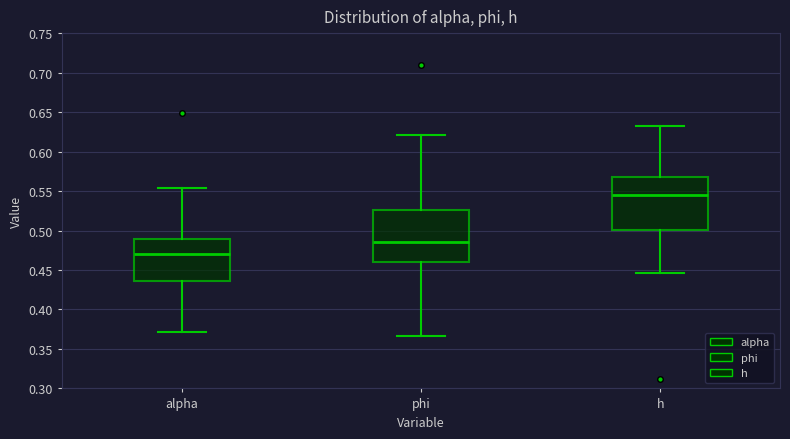

Which box's median line is the lowest?

alpha